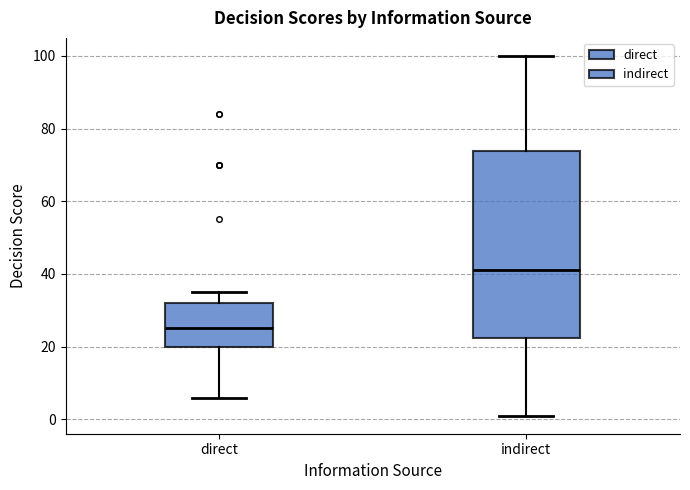

Reading left to right, read every box against the y-axis: the position of its median line, the range the box covers, and the ends of its whiskers. The values are not printed on the chart, so give them approximately, as read against the axis.

direct: median 26, box 20 to 32, whiskers 6 to 36
indirect: median 42, box 22 to 74, whiskers 2 to 100